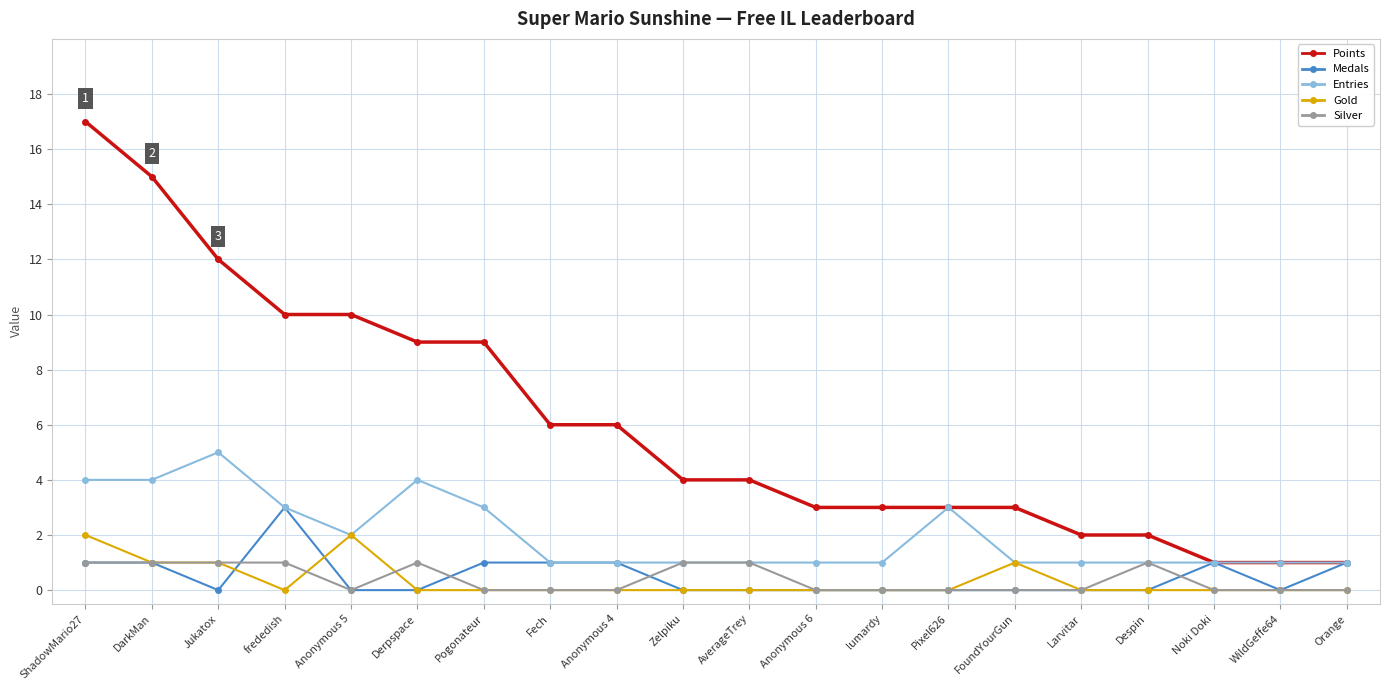

True or false: Points and Silver cross at least once.

False